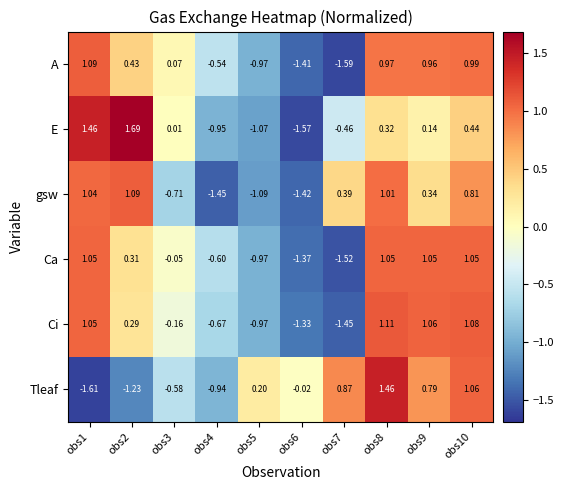

Rank the series at obs7 from lowest to highest value.

A, Ca, Ci, E, gsw, Tleaf